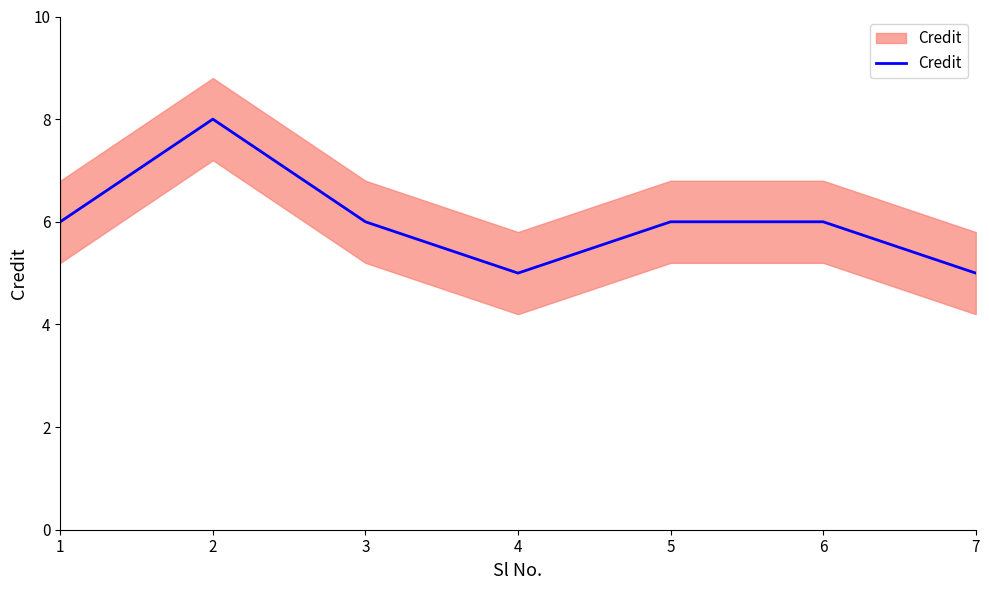

What is the value of the 1st point from the left?

6